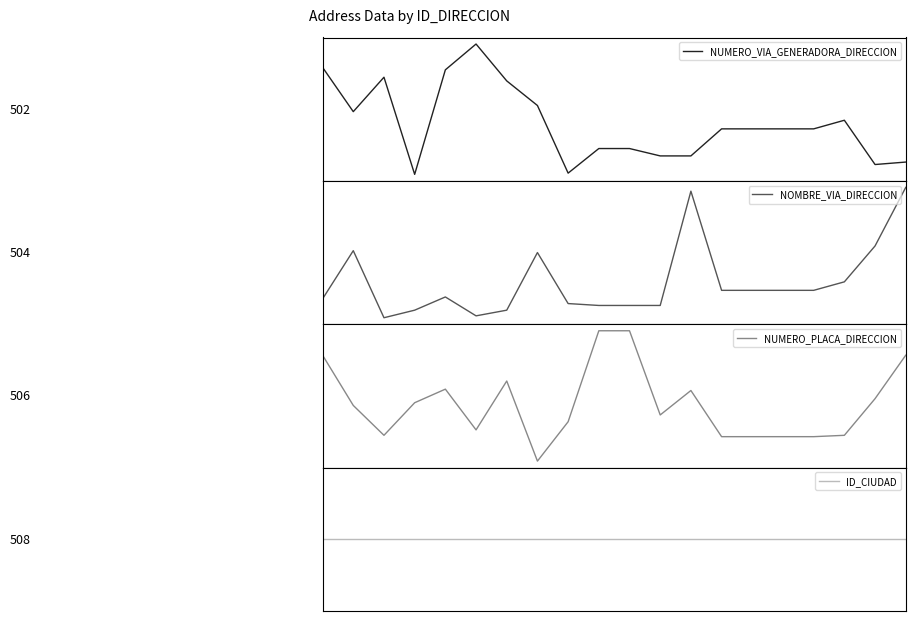

How many values in NUMERO_VIA_GENERADORA_DIRECCION are above zero?

8